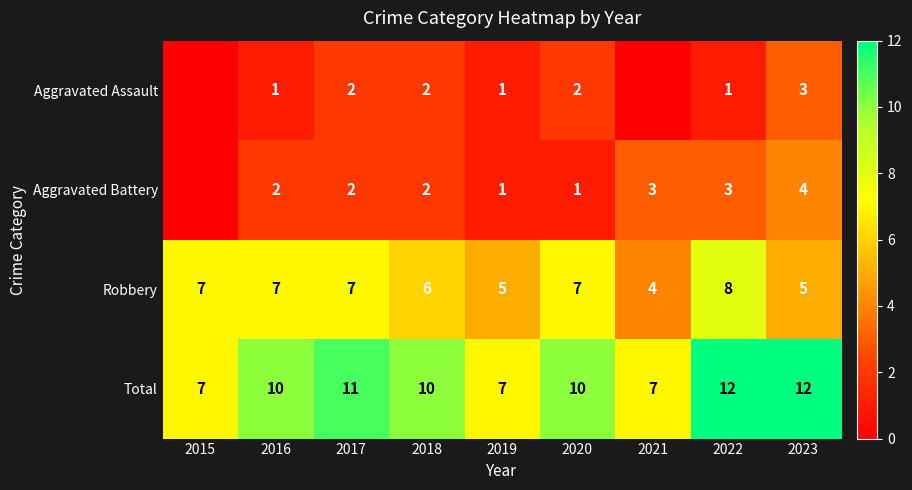

What is the sum of all Robbery values?

56